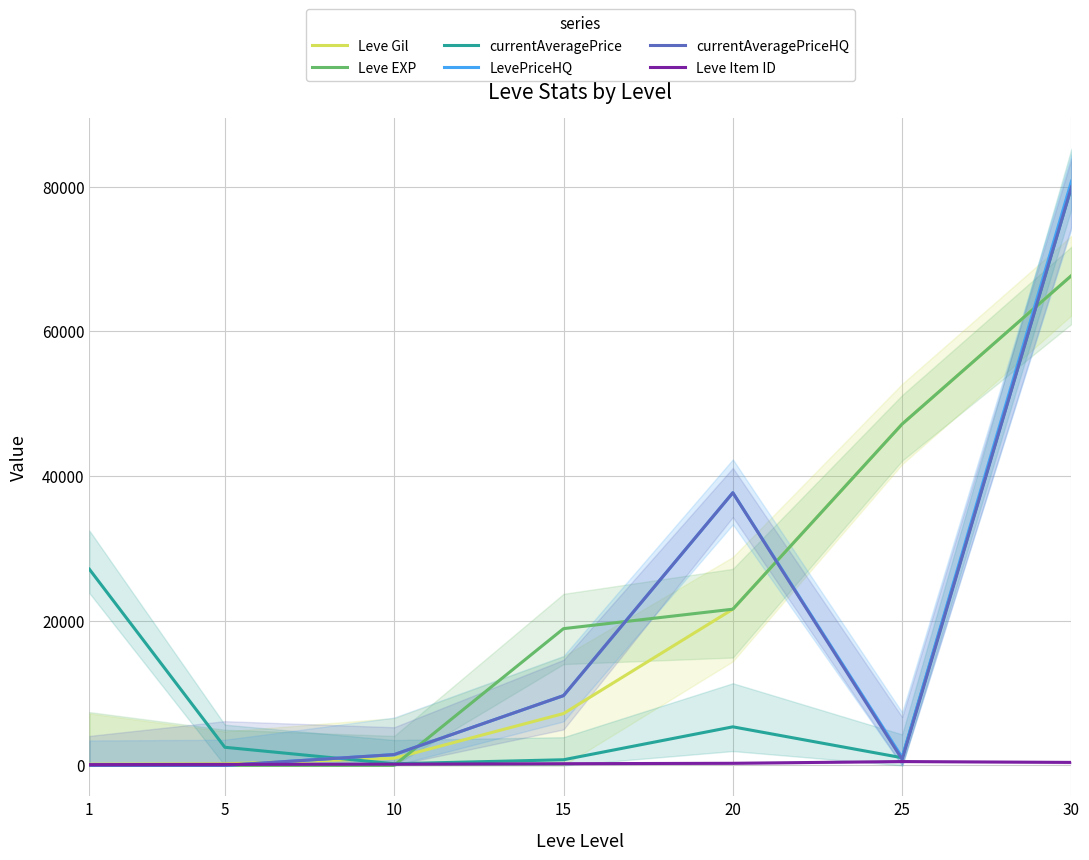

The value of Leve Item ID at 5 is 140.0. True or false?

True